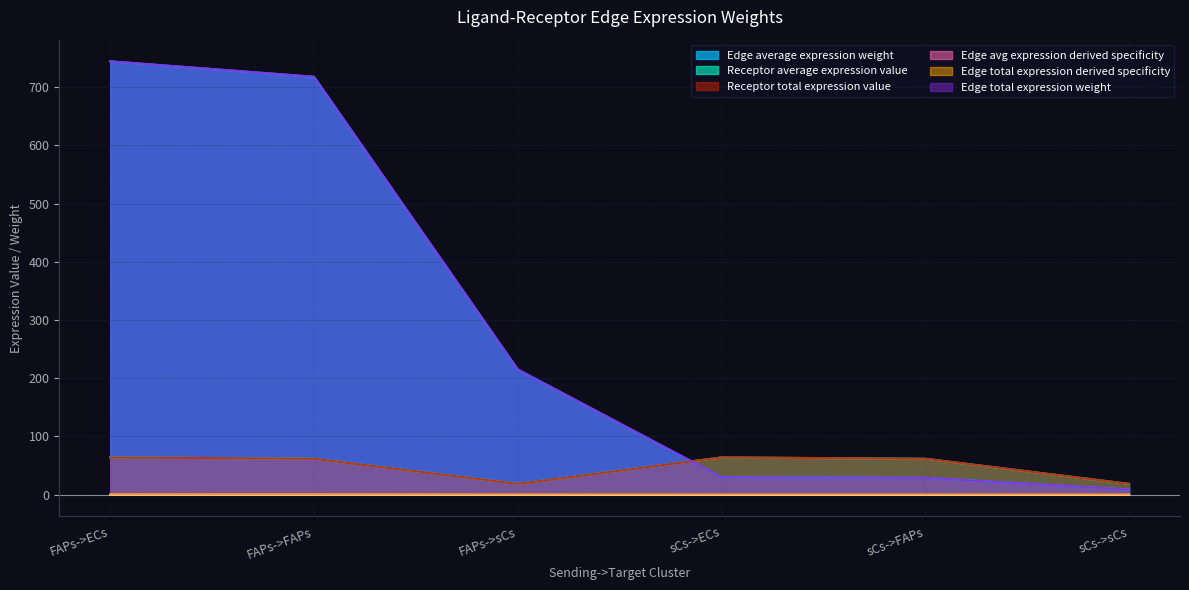

What is the sum of the Edge total expression derived specificity values at sCs->FAPs and sCs->ECs?

58.8